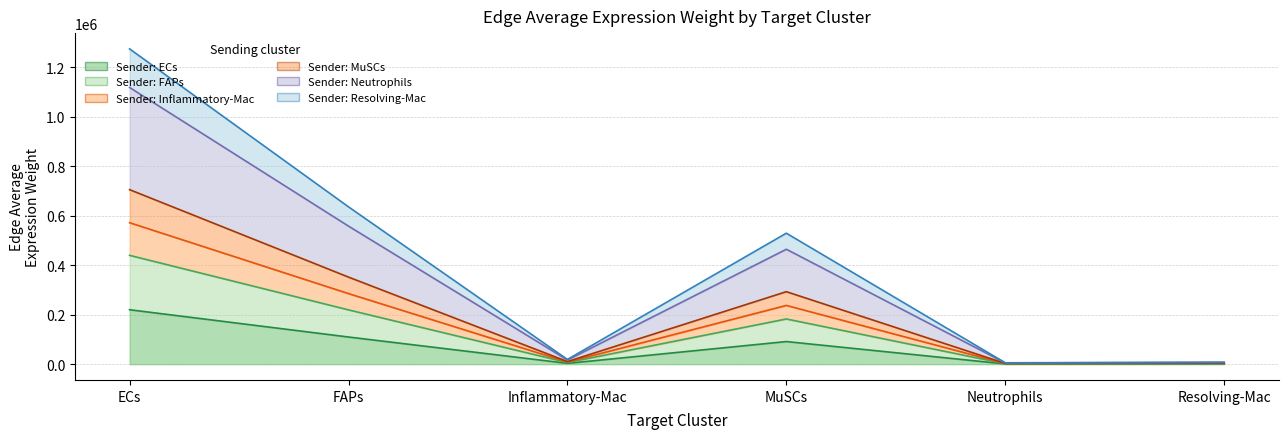

How many lines are shown in the chart?

6